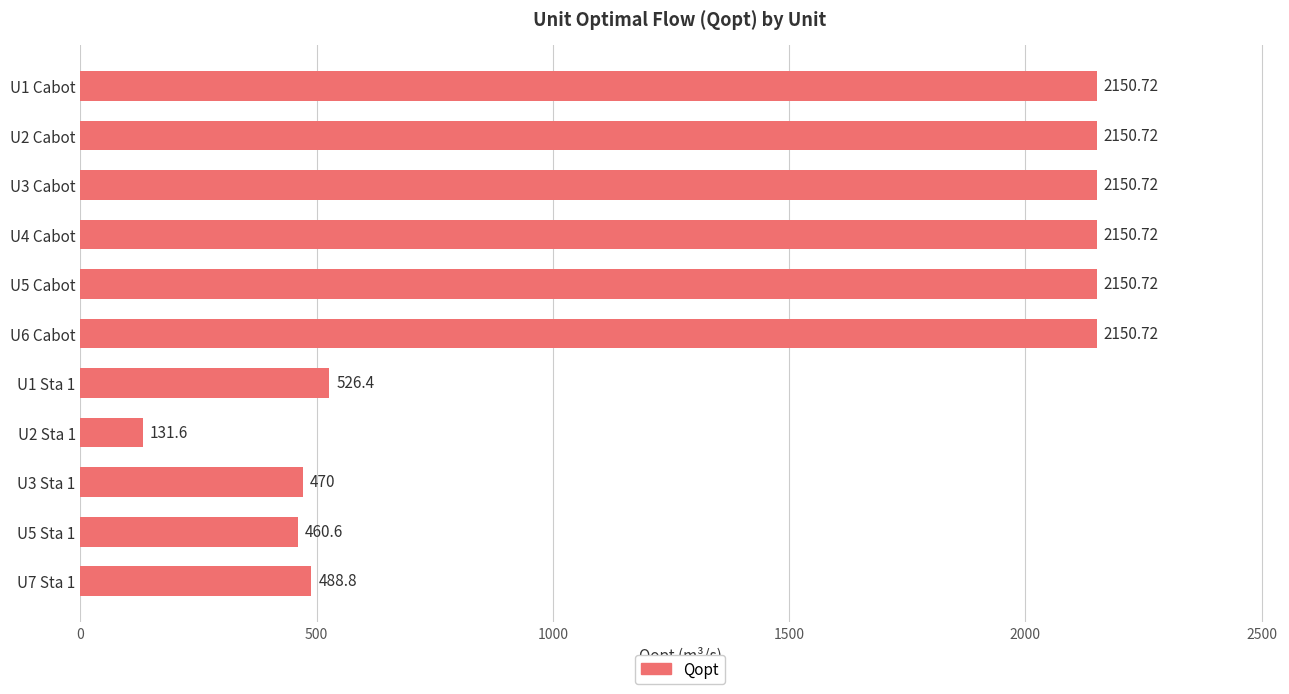

What is the change in value from U5 Cabot to U5 Sta 1?

-1690.1